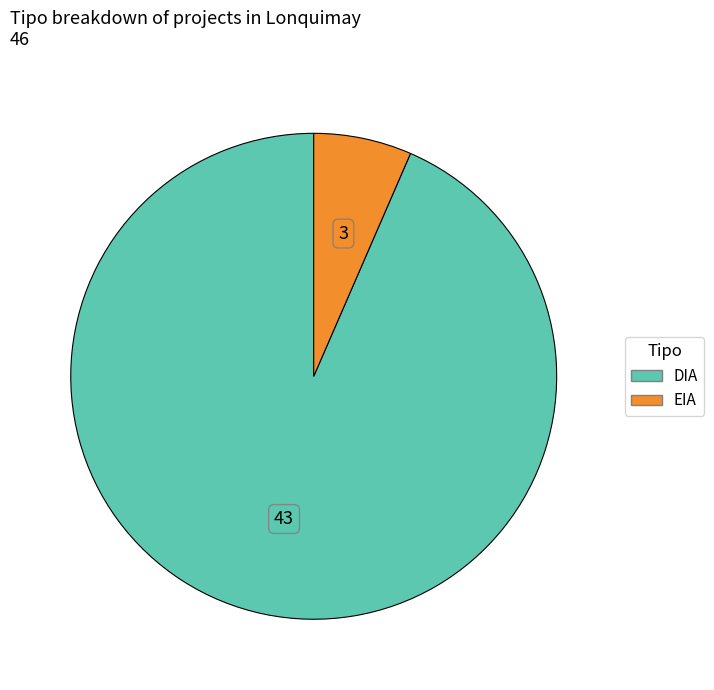

Combined, do EIA and DIA account for over 50%?

Yes